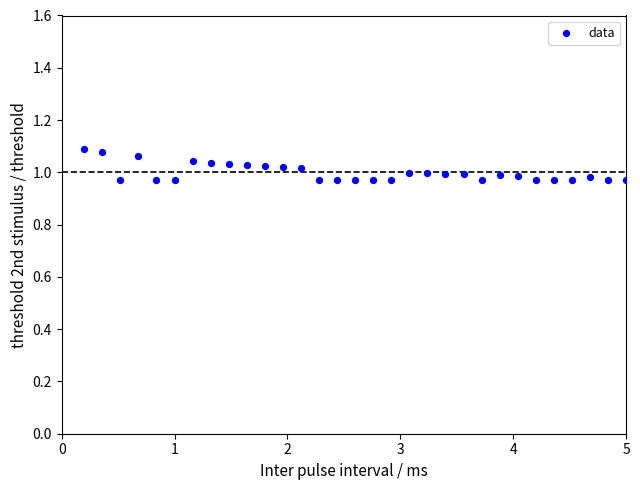

What is the range of X values (max minus min)?

4.8